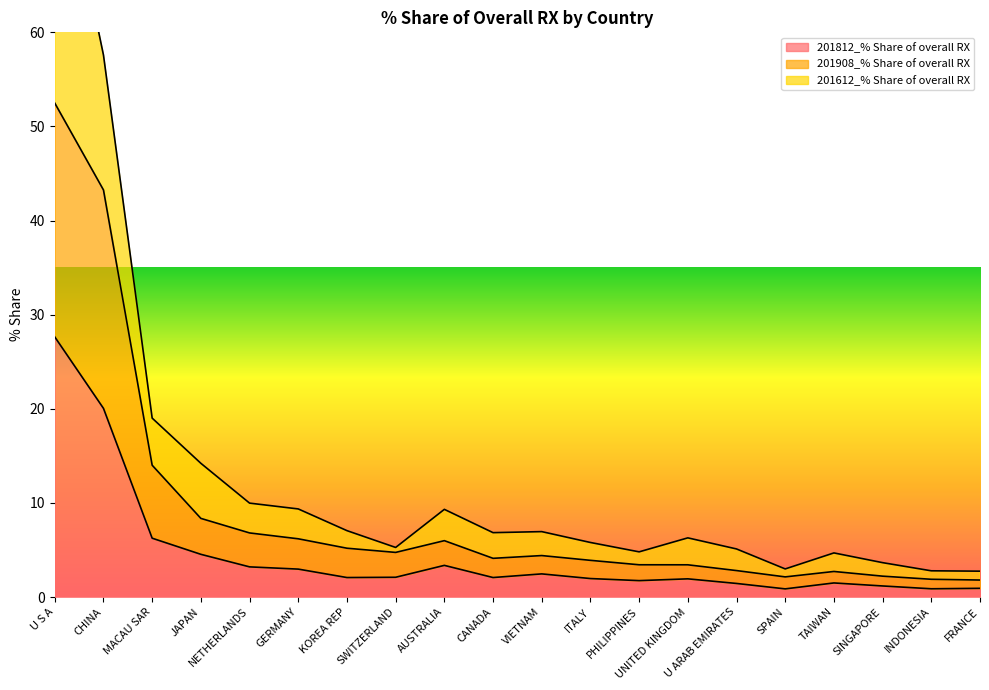

How many data points in 201908_% Share of overall RX are above 4?

11